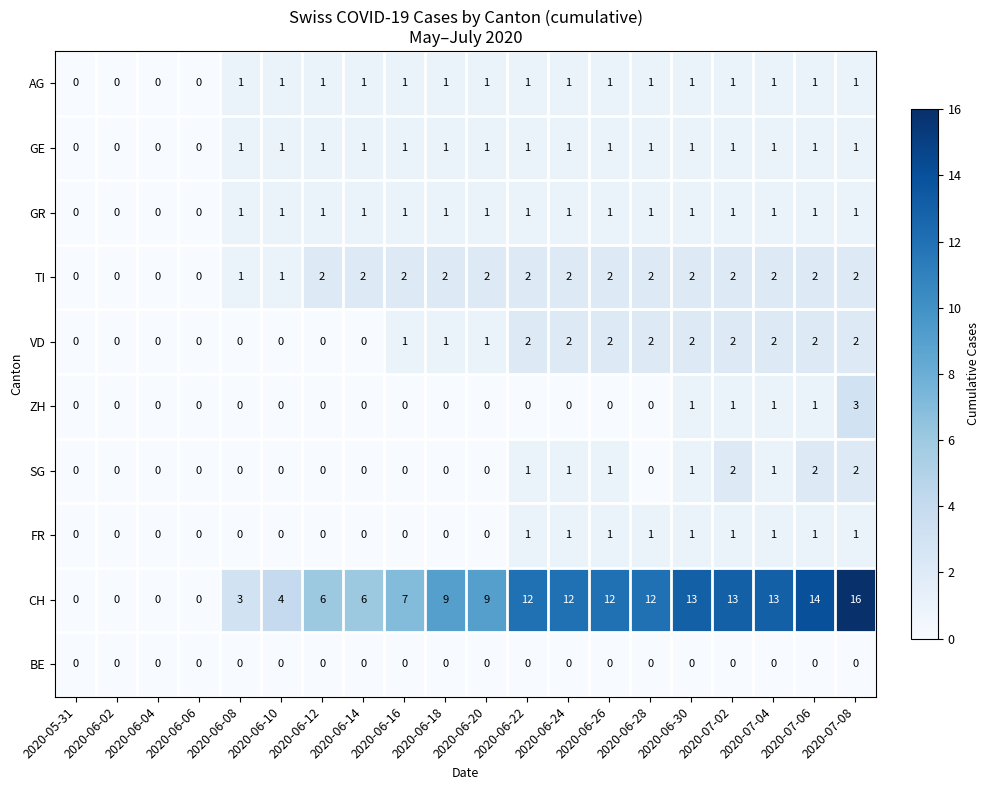

Which label corresponds to the largest value in the chart?

2020-07-08